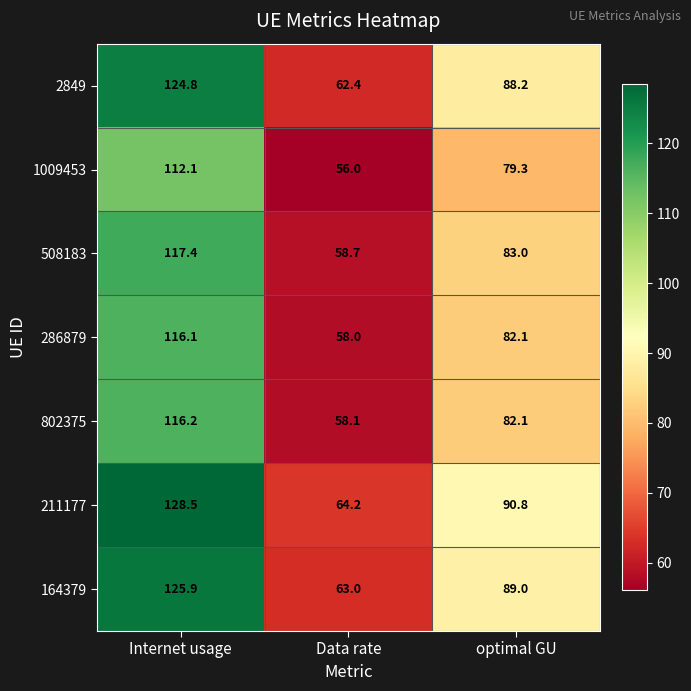

Rank the series by their maximum value, from highest to lowest.

211177, 164379, 2849, 508183, 802375, 286879, 1009453